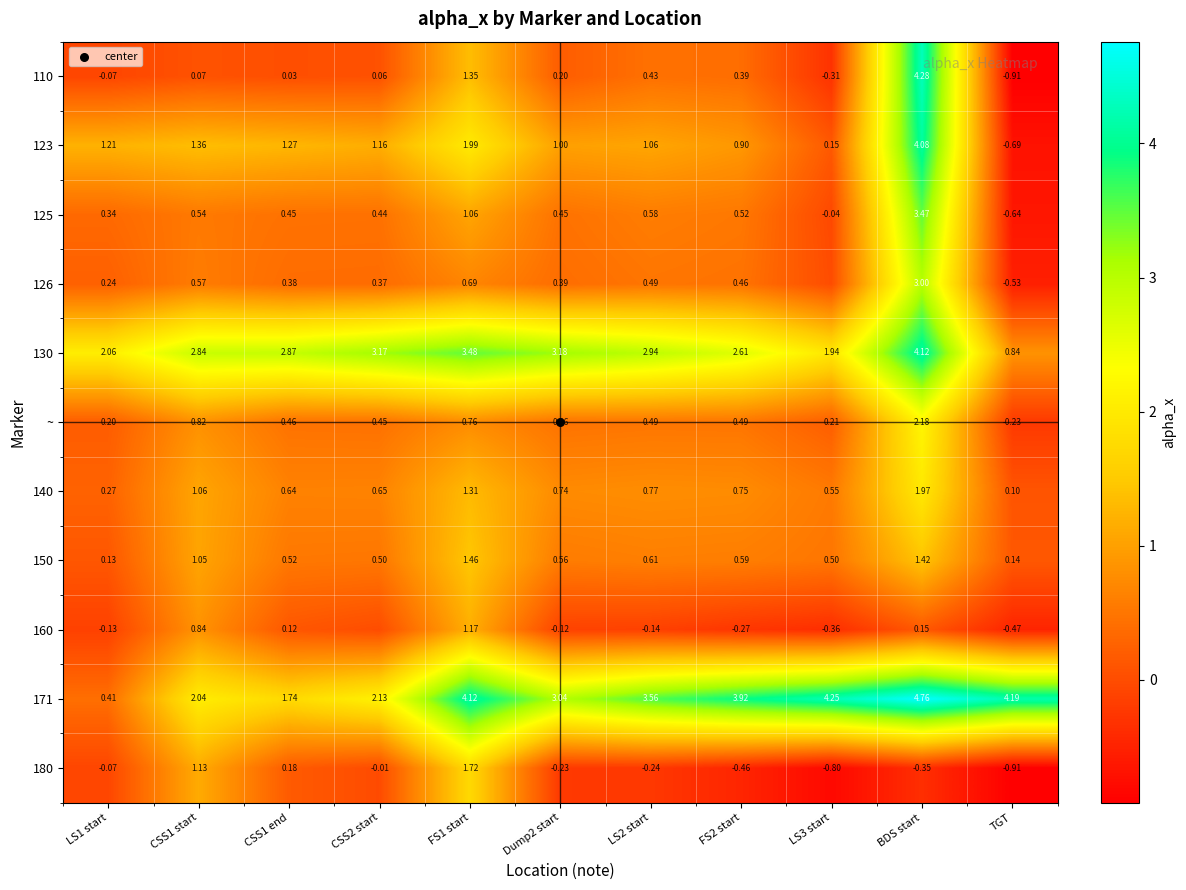

How many values in the 130 series exceed 2?

9